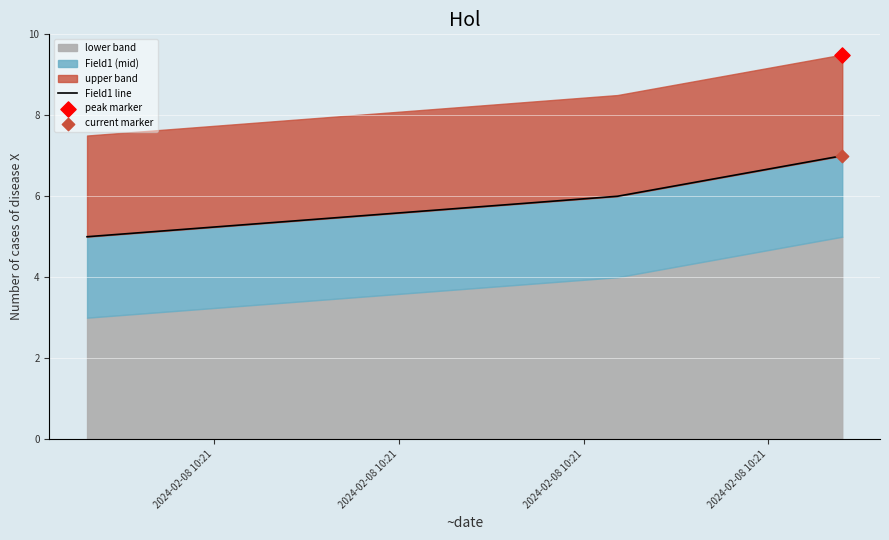

What is the change in value from 2024-02-08 10:21 to 2024-02-08 10:21?

+1